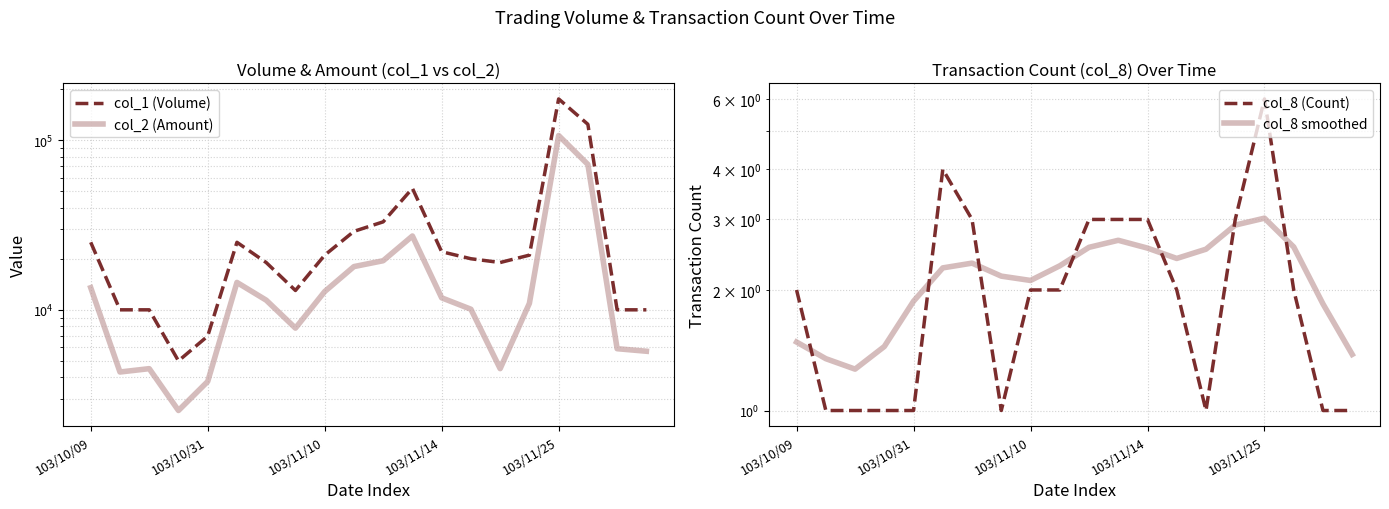

True or false: col_8 (Count) and col_2 (Amount) cross at least once.

False